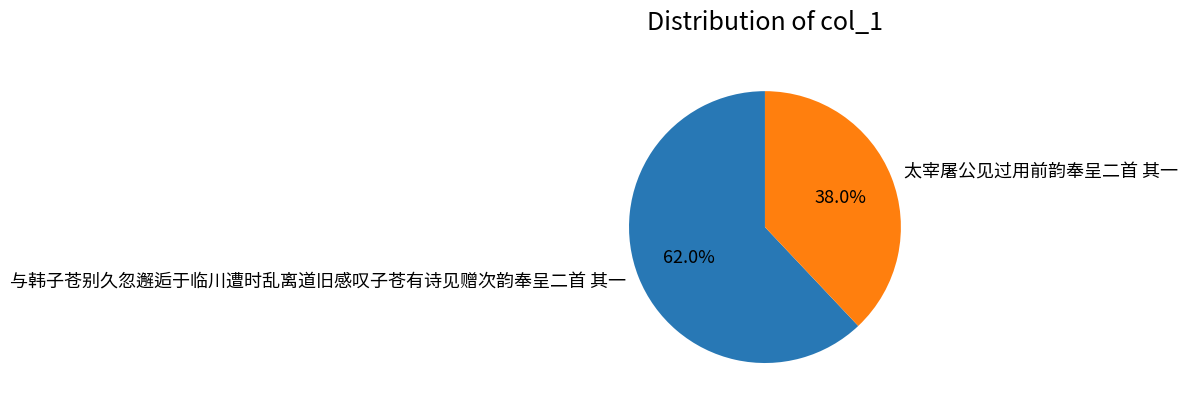

Is it true that 太宰屠公见过用前韵奉呈二首 其一 is 38% of the pie?

True